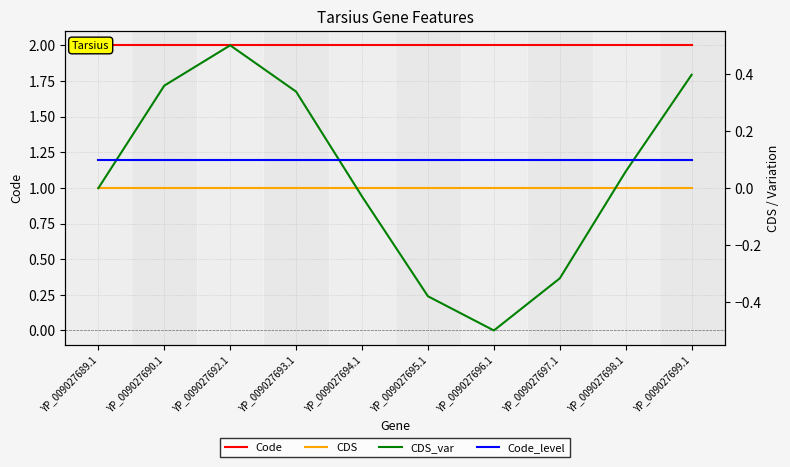

True or false: Code_level has a value of 0.1 at YP_009027699.1.

False